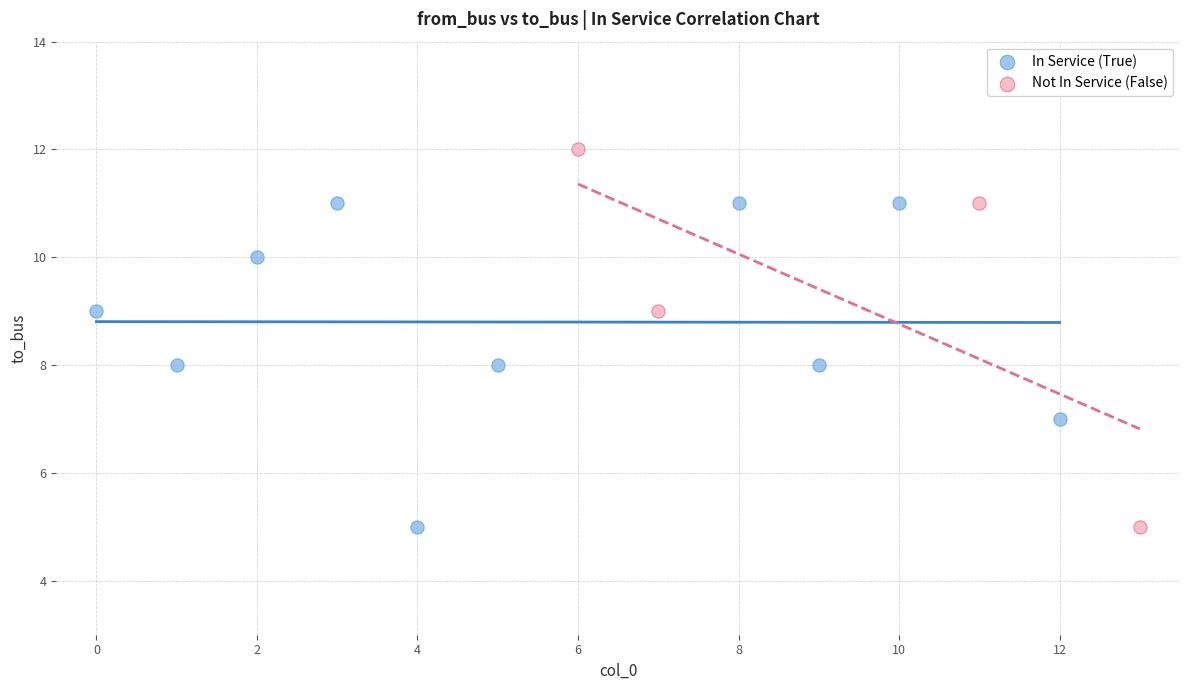

Which series has the widest spread of Y values?

Not In Service (False)